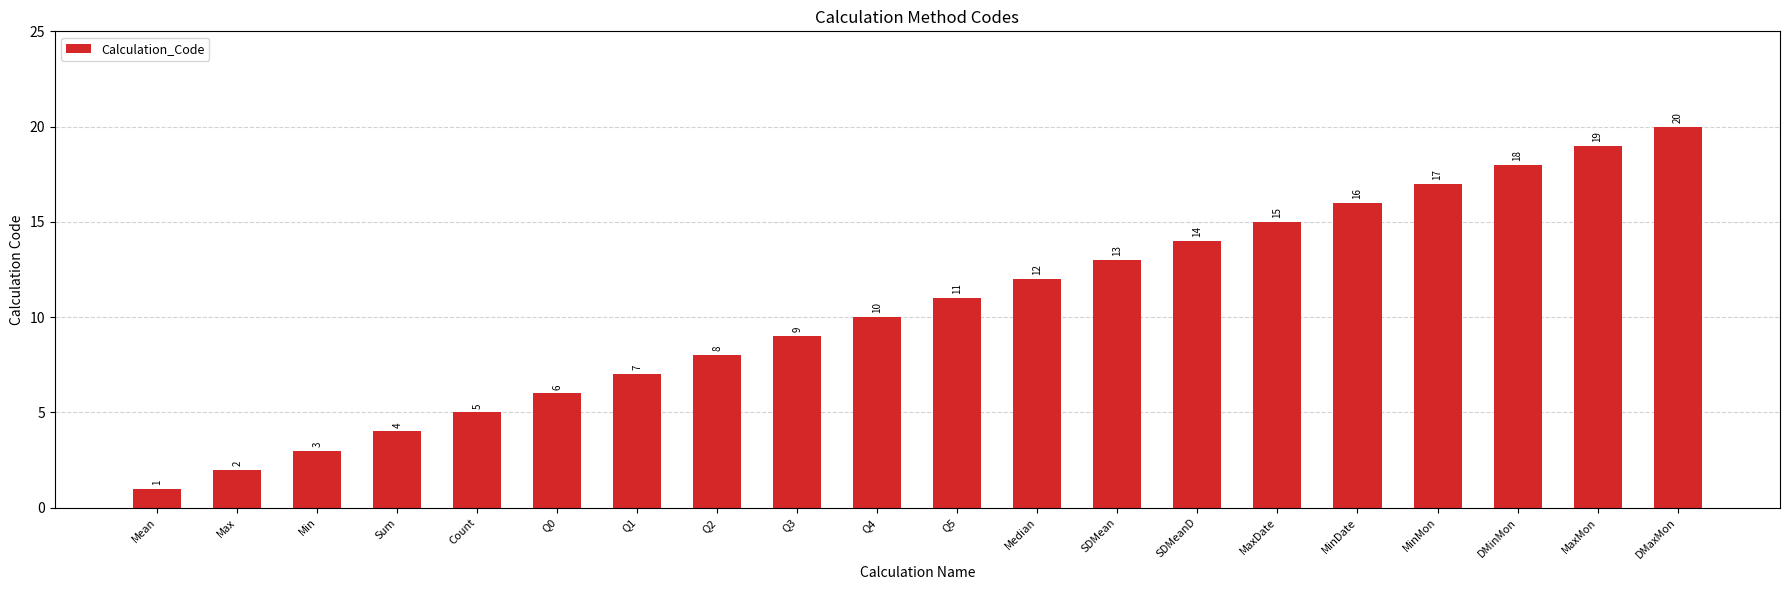

What is the greatest value displayed?

20